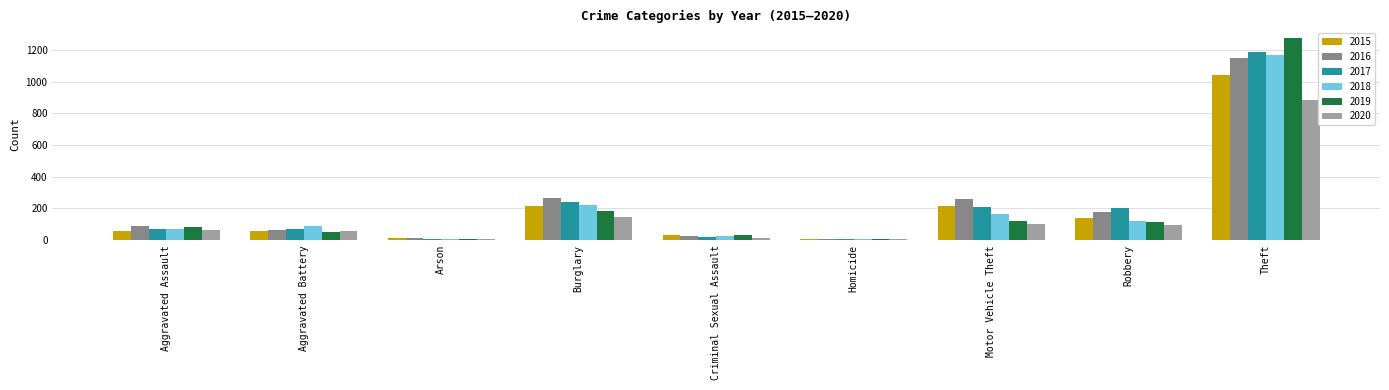

Is the value of 2016 at Arson greater than the value of 2017 at Robbery?

No